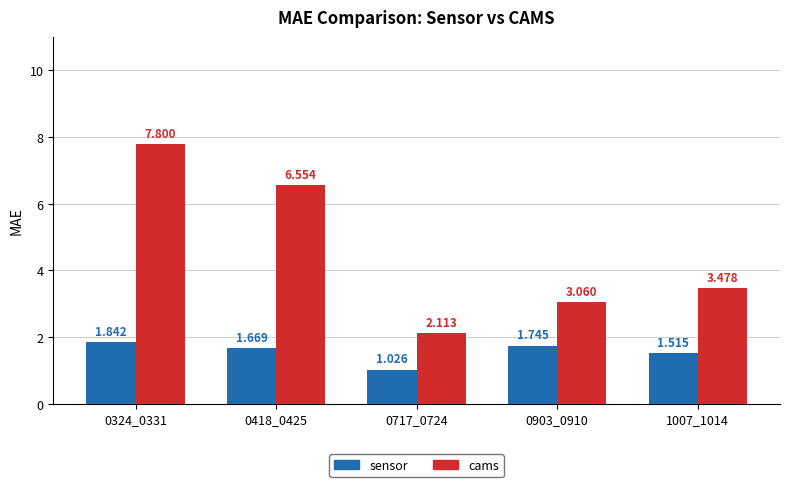

At which category is the sum across all series the highest?

0324_0331